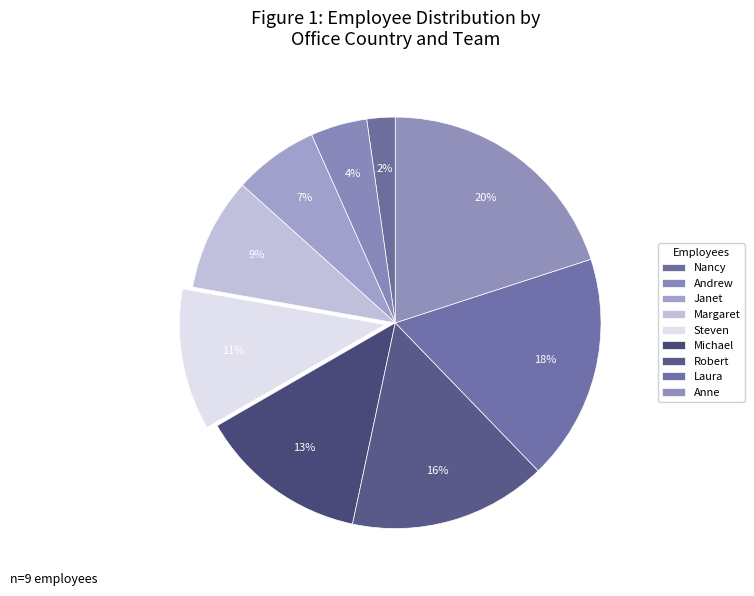

How many segments does this pie chart have?

9